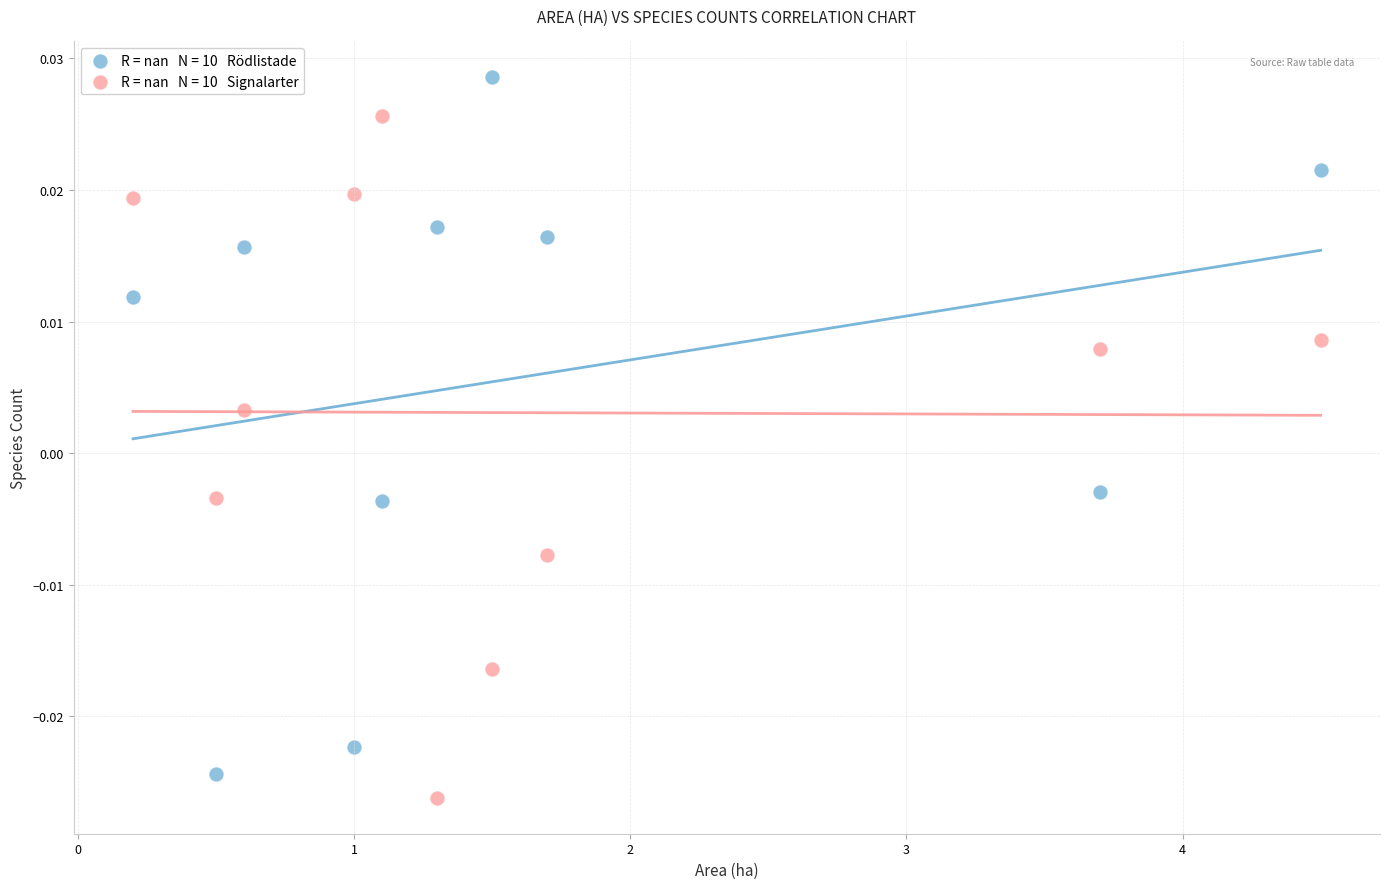

Across all data points, what is the range of X values (max minus min)?

4.3